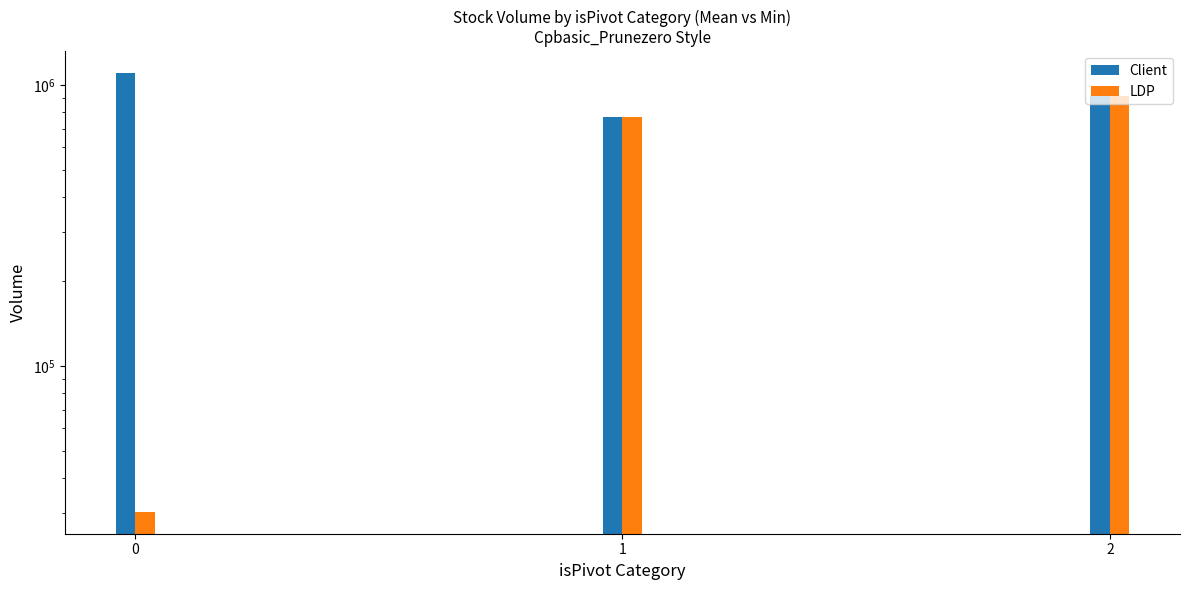

What is the difference between the LDP values at 1 and 0?

741651.0